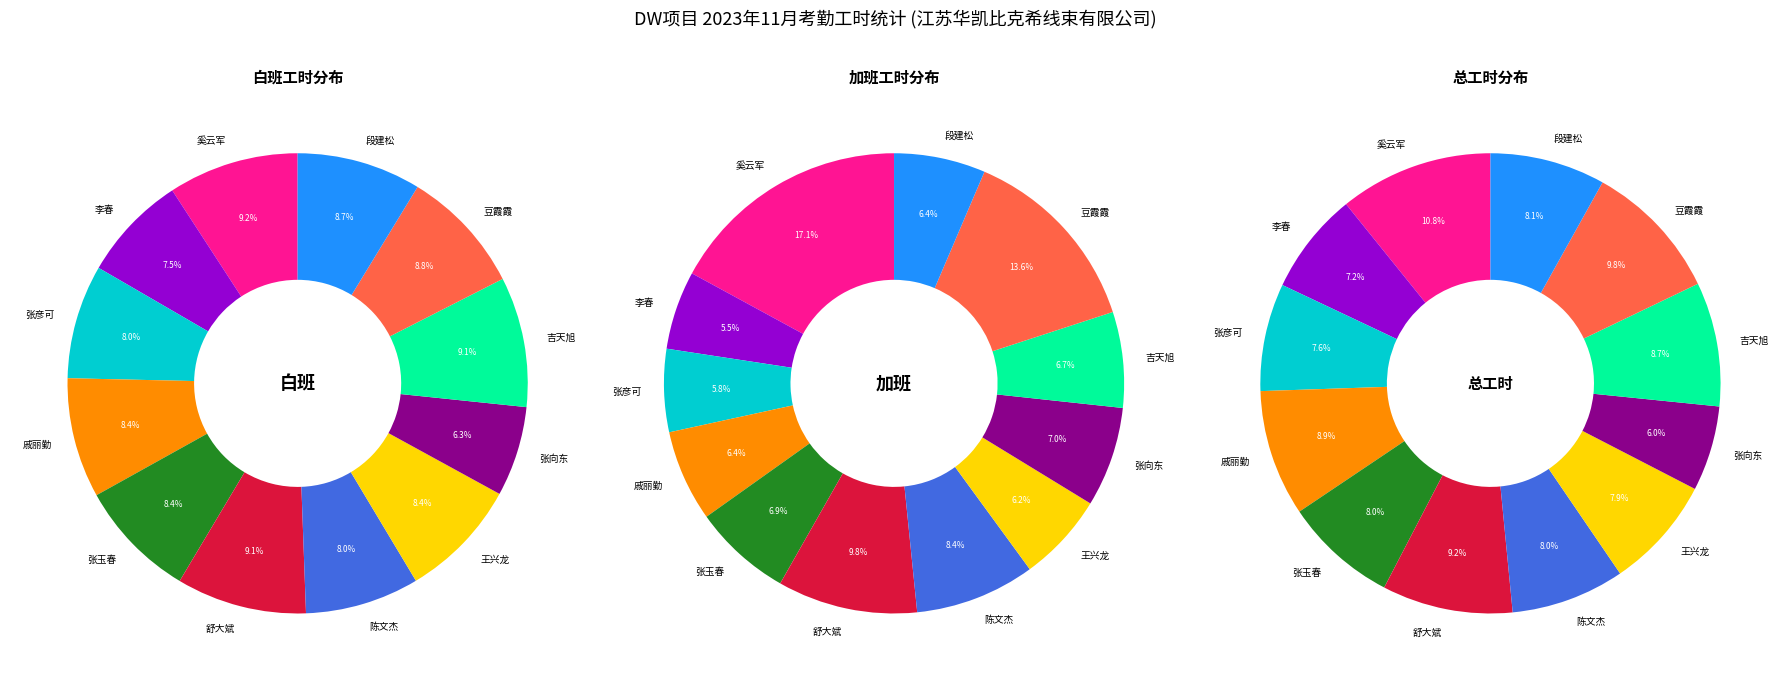

To the nearest percent, what is the average slice percentage?

8%